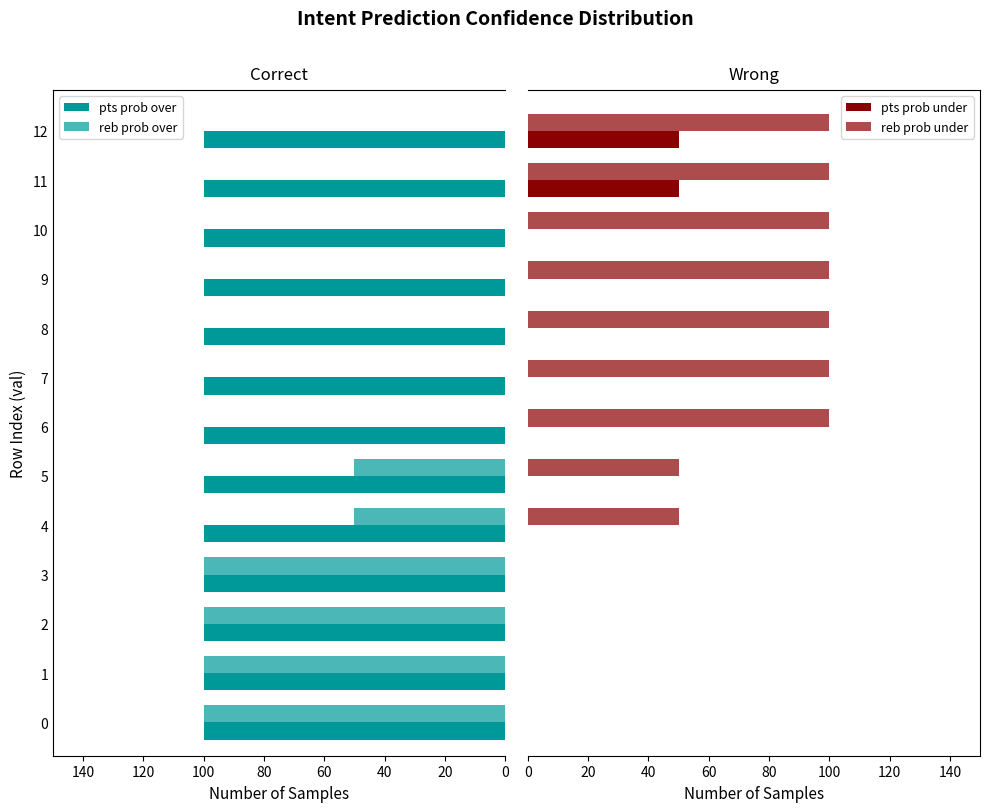

What are all the series names shown in the legend?

pts prob over, reb prob over, pts prob under, reb prob under